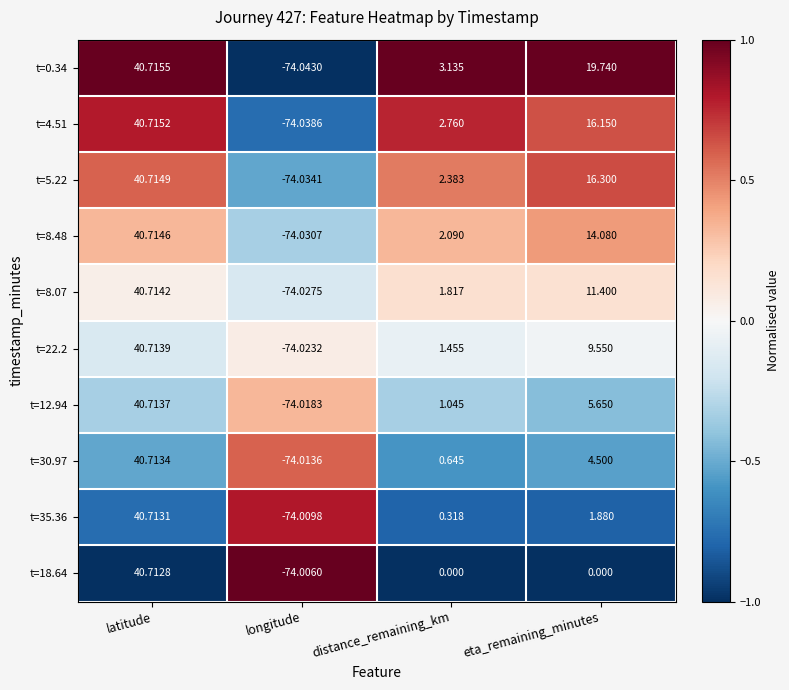

Which series has the largest total across all categories?

t=0.34